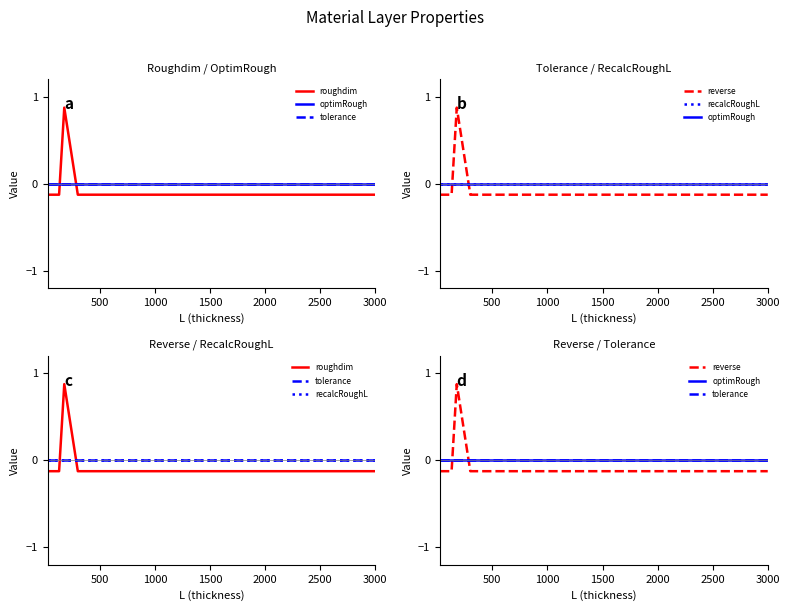

How many data points does each series have?

8